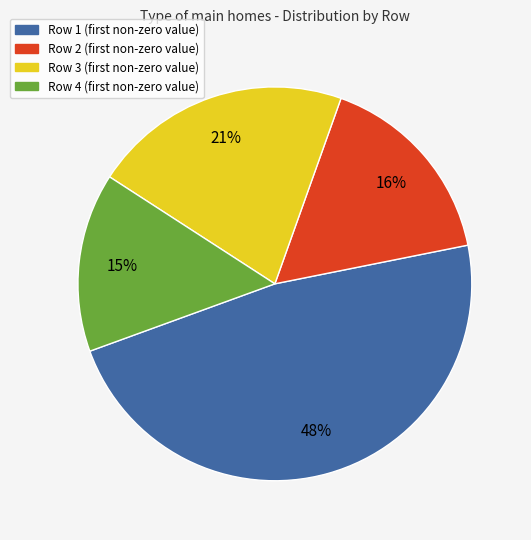

Between Row 4 and Row 3, which is larger?

Row 3